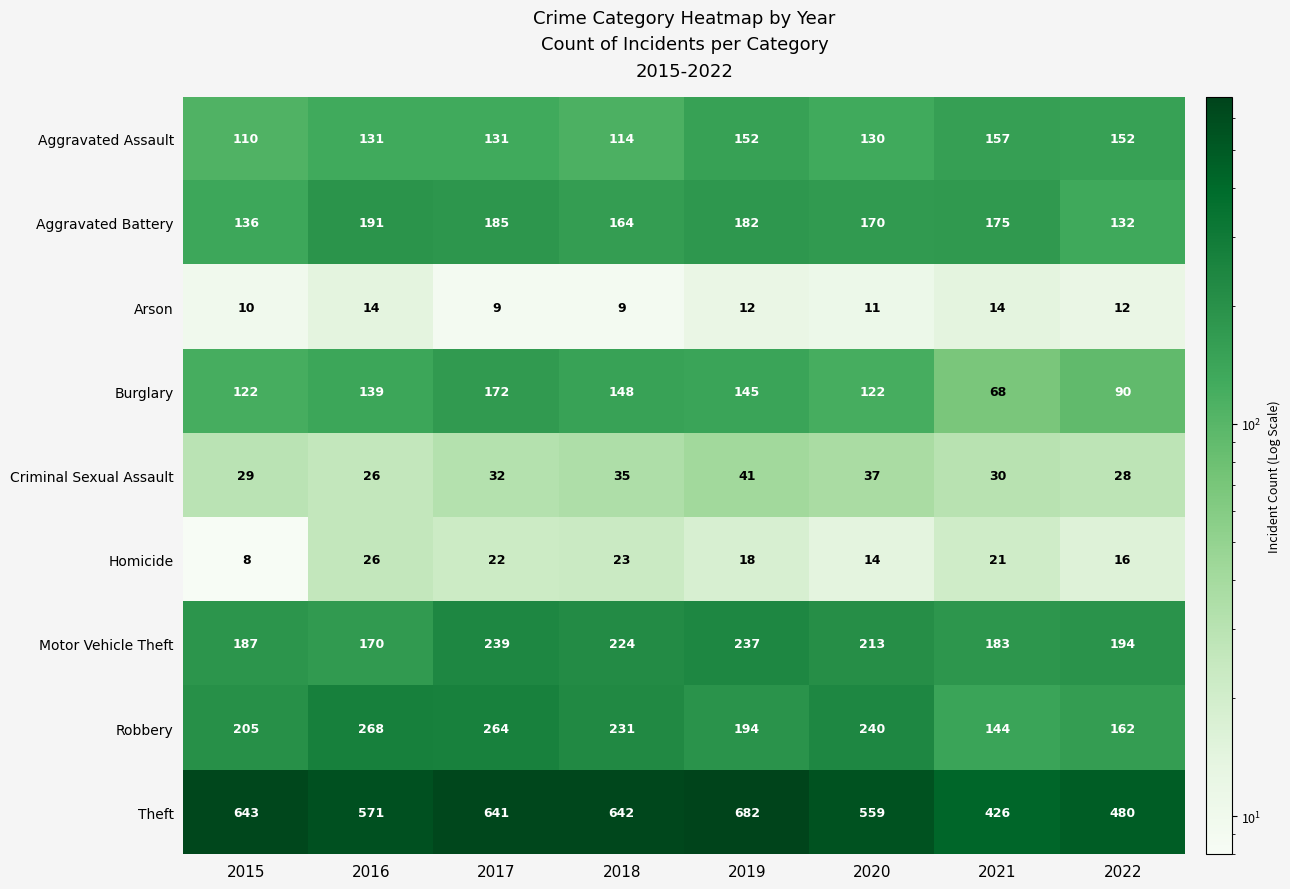

What is the sum of all Motor Vehicle Theft values?

1647